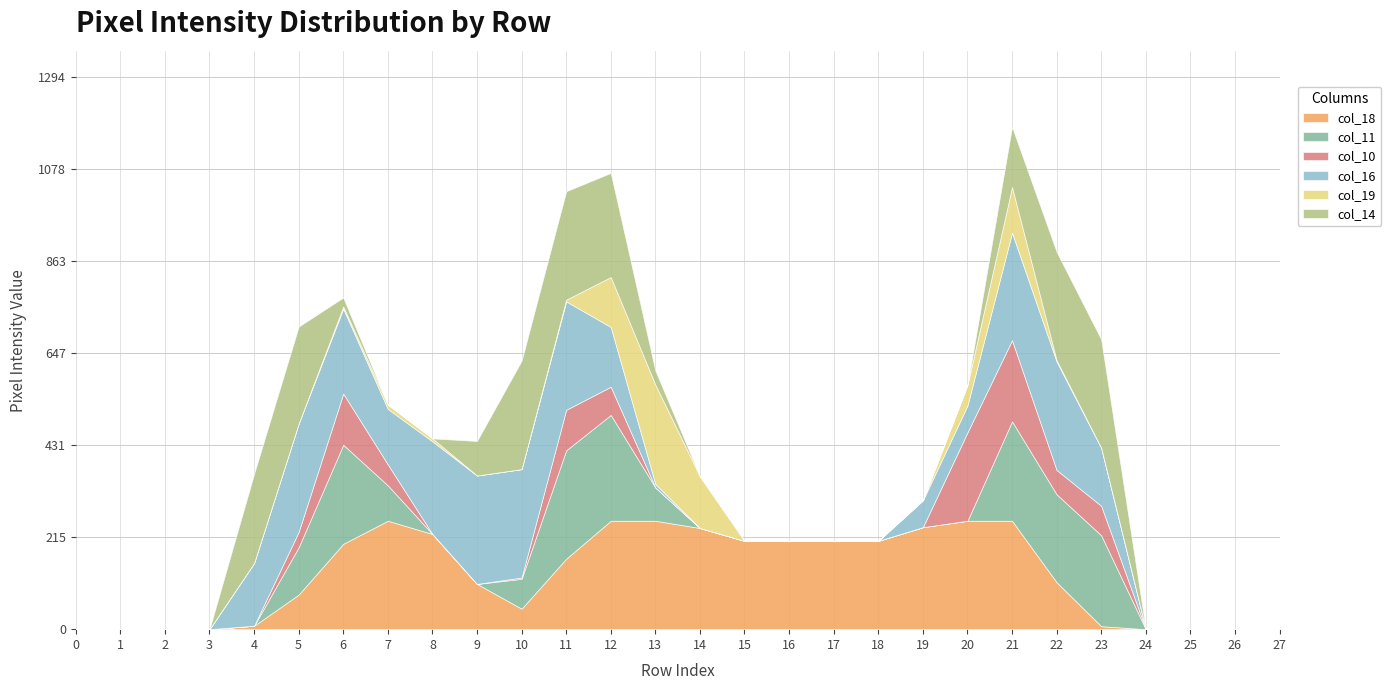

At which category is the sum across all series the highest?

21